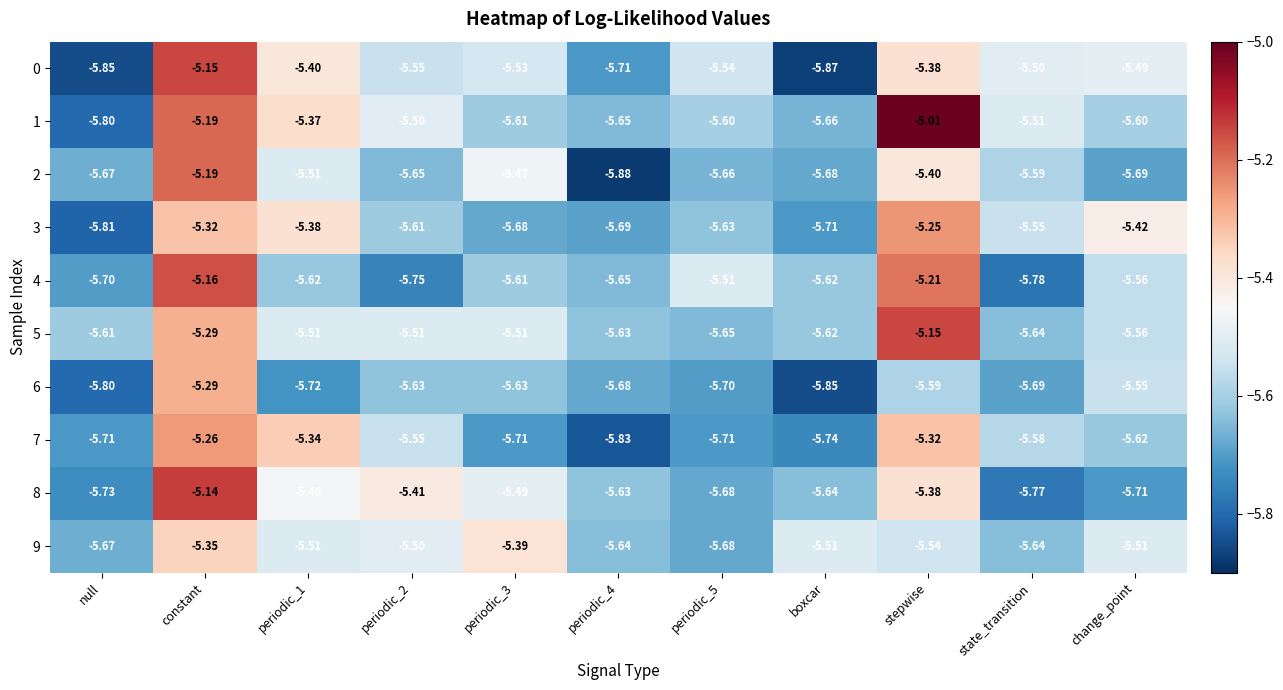

What is the greatest value displayed?

-5.0